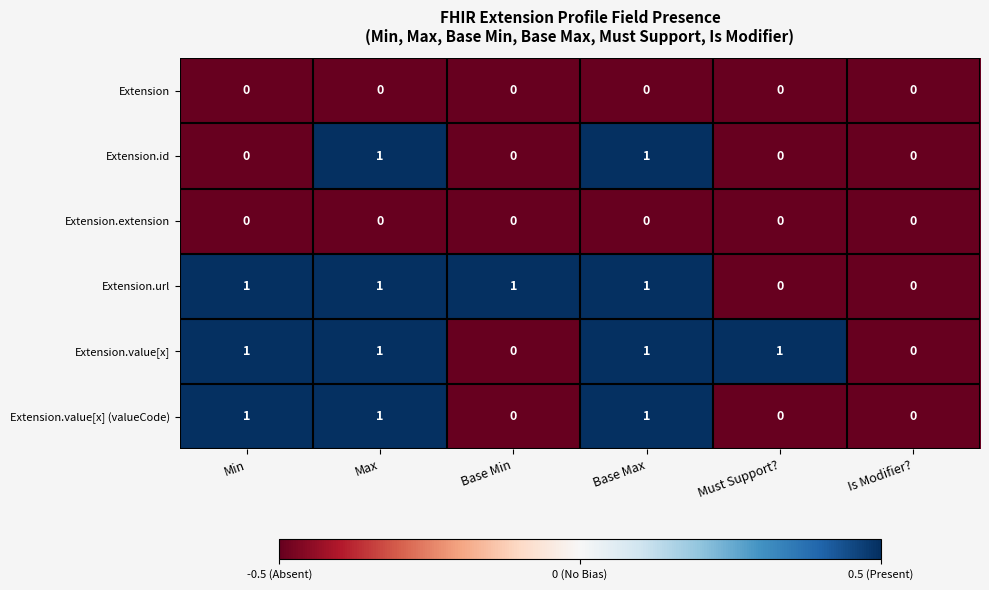

Between Base Min and Is Modifier?, which series saw the biggest shift?

Extension.url